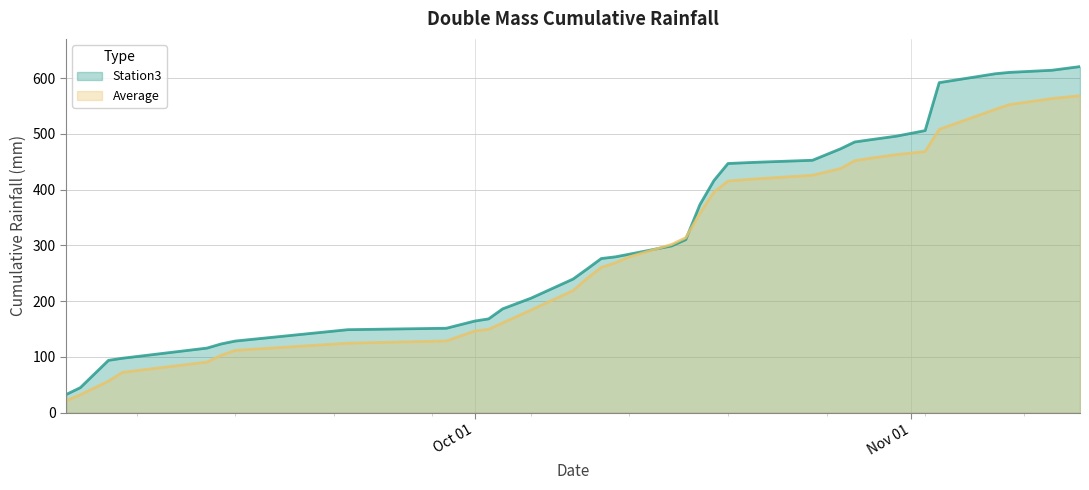

How many lines are shown in the chart?

2